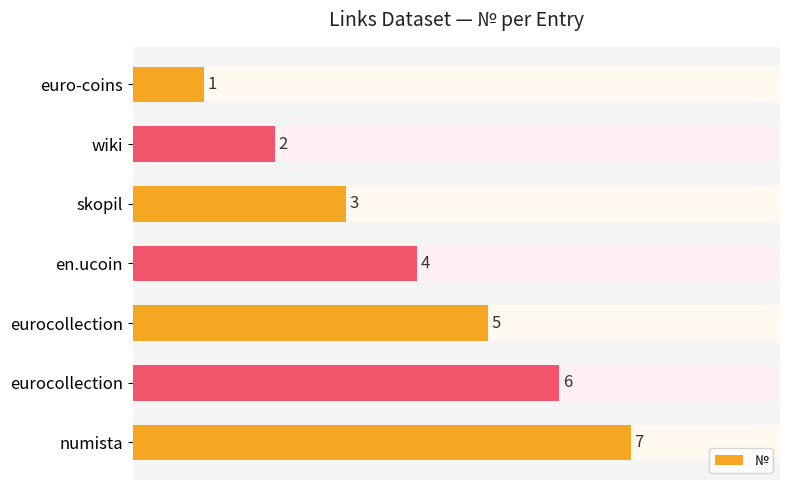

How many values are between 2 and 6?

5